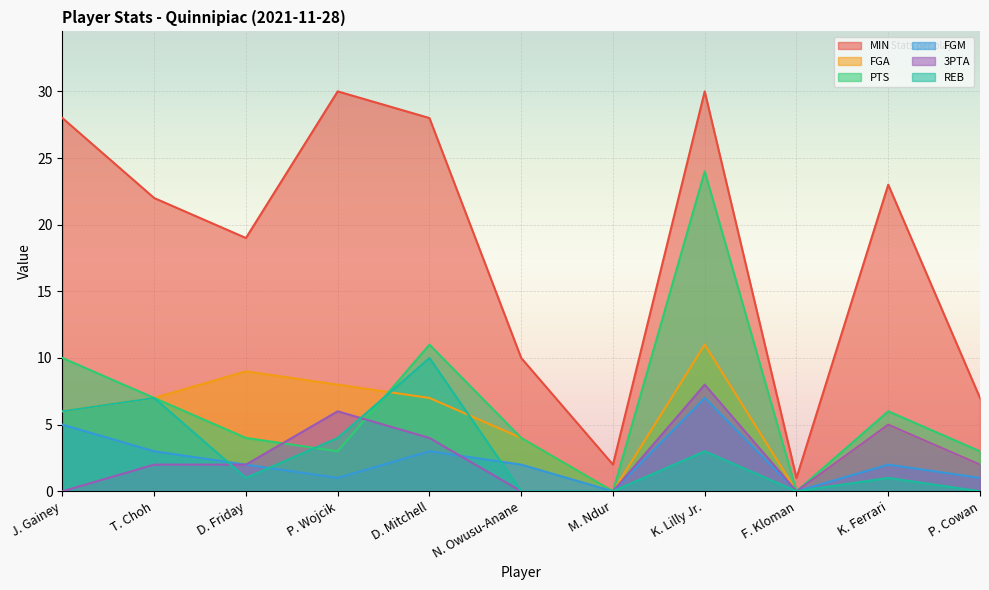

What is the maximum value shown in the chart?

30